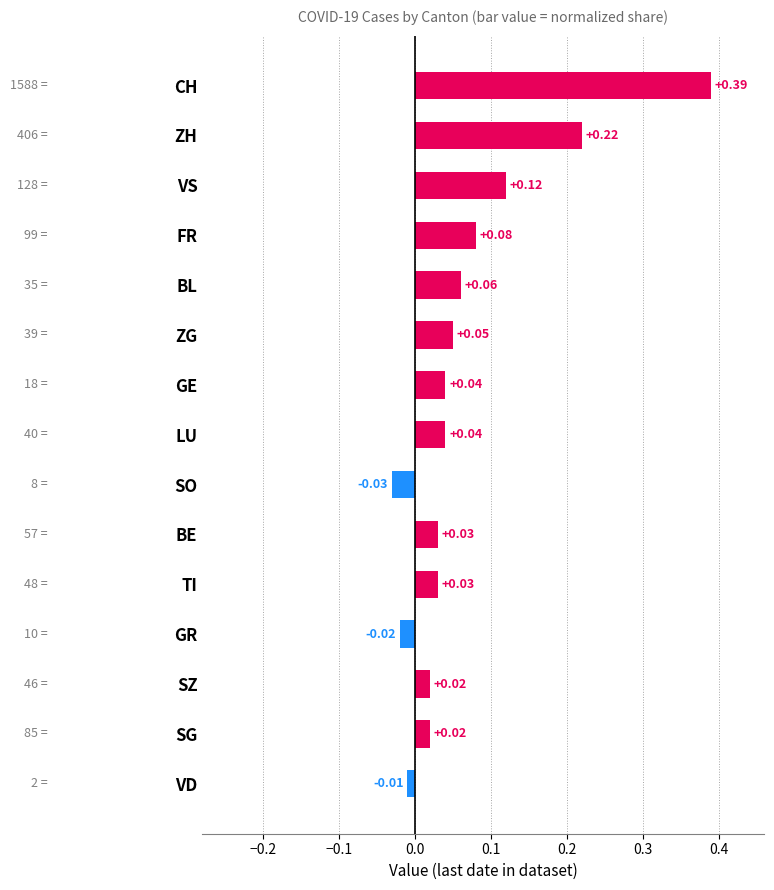

What is the sum of all values?

1.0